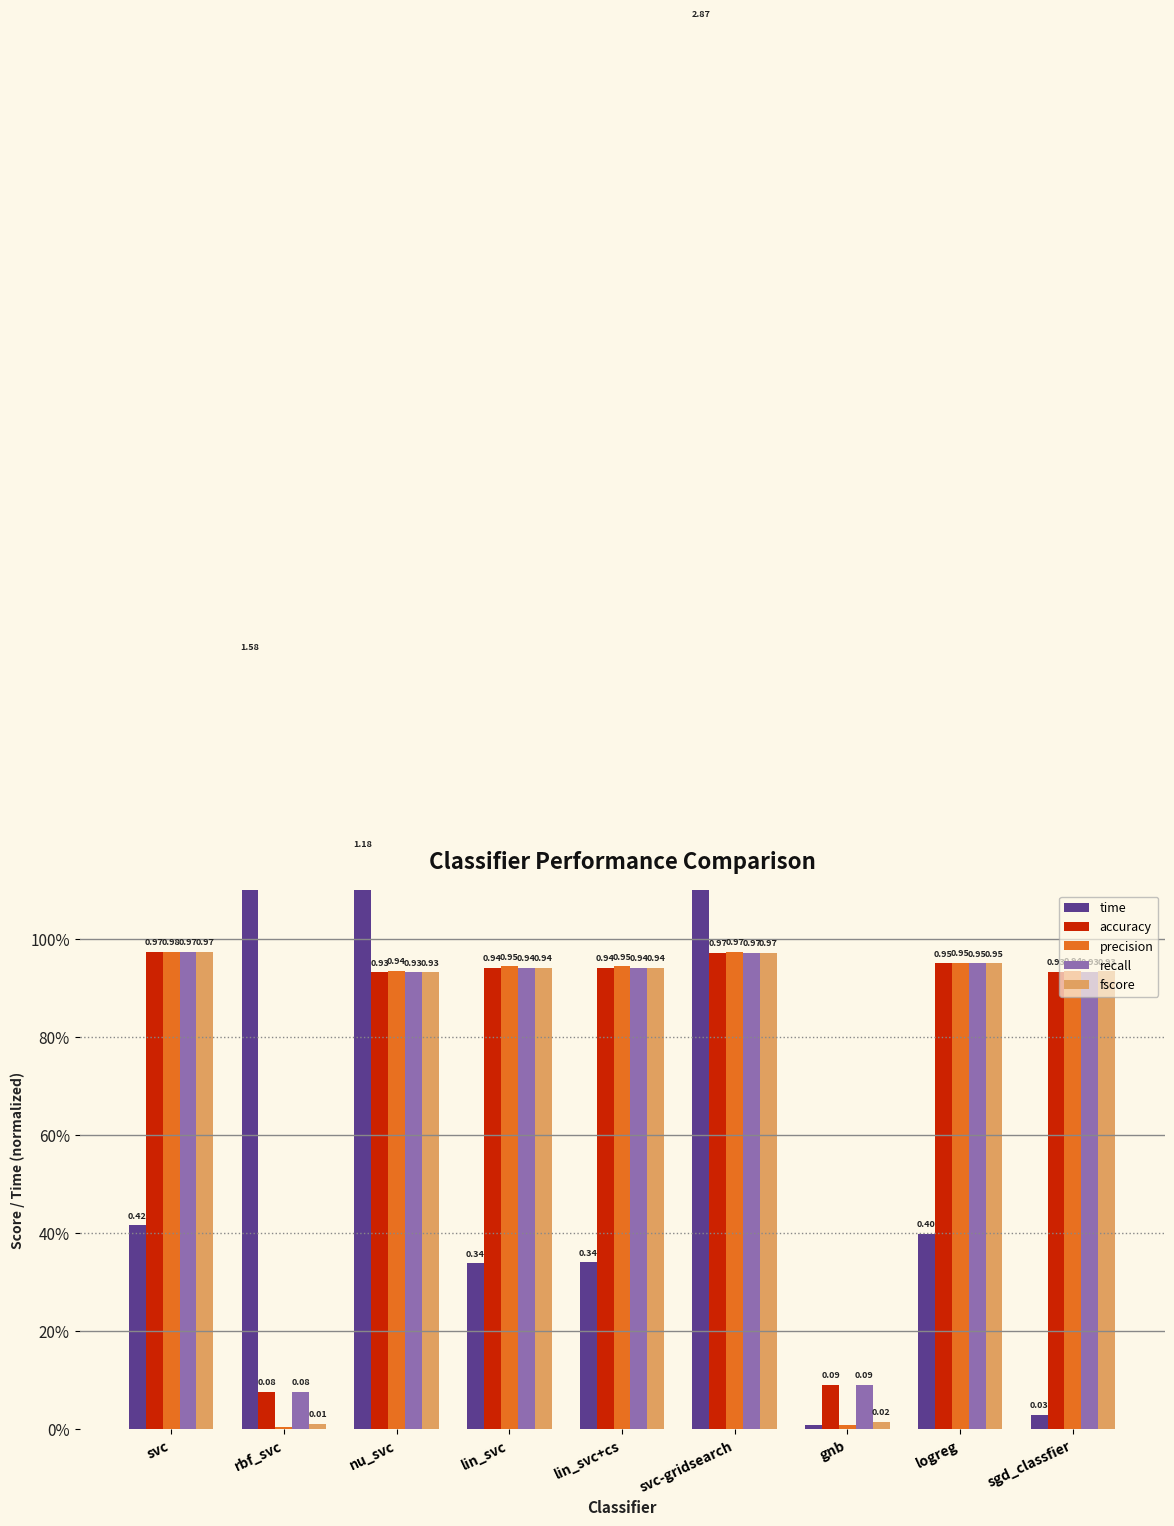

What value does the accuracy series have at lin_svc+cs?

0.9